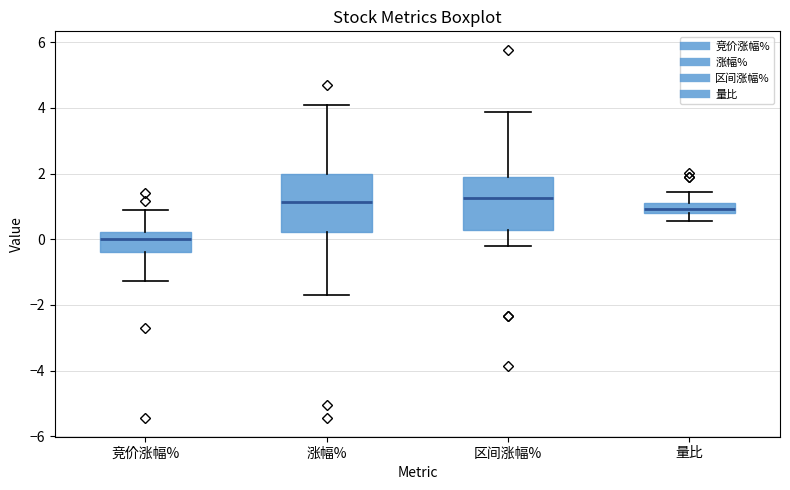

Where does the lower whisker of the box for 区间涨幅% end on the y-axis? The values are not printed on the chart, so give them approximately, as read against the axis.

-0.2